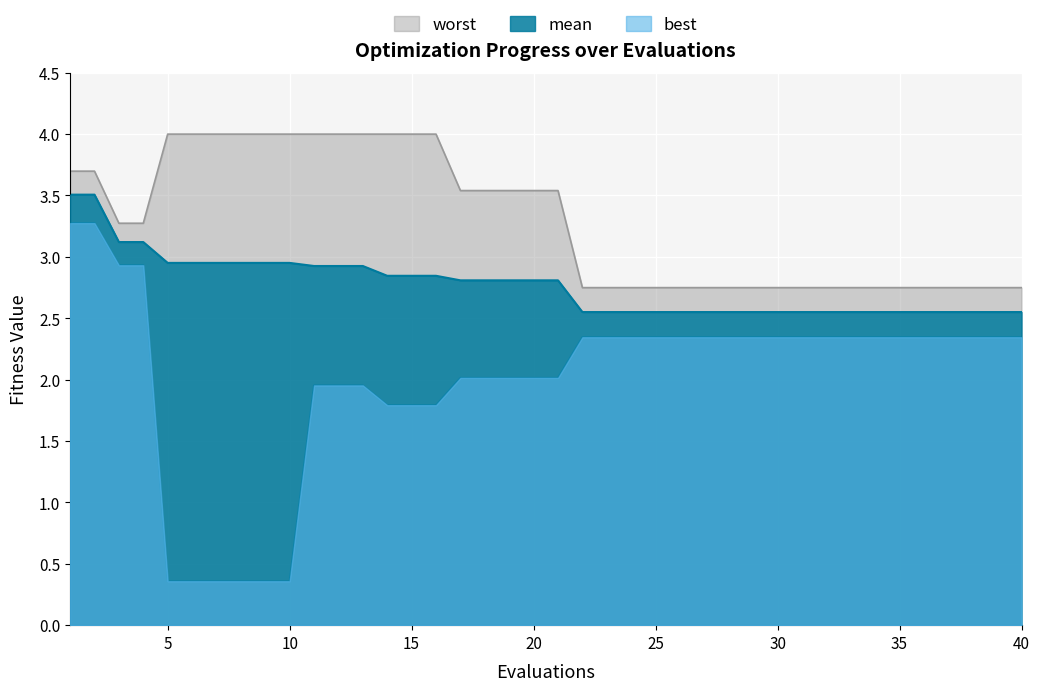

Rank the series at 15 from lowest to highest value.

best, mean, worst